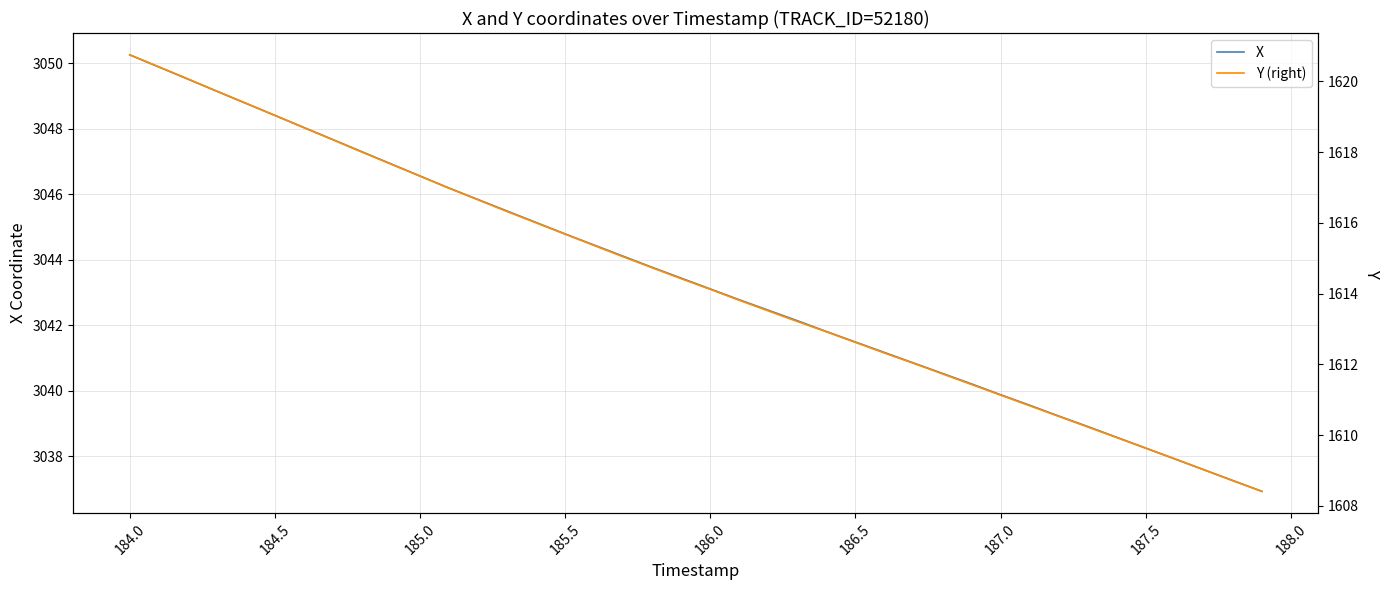

The value of X at 185.0 is 1156.0. True or false?

False